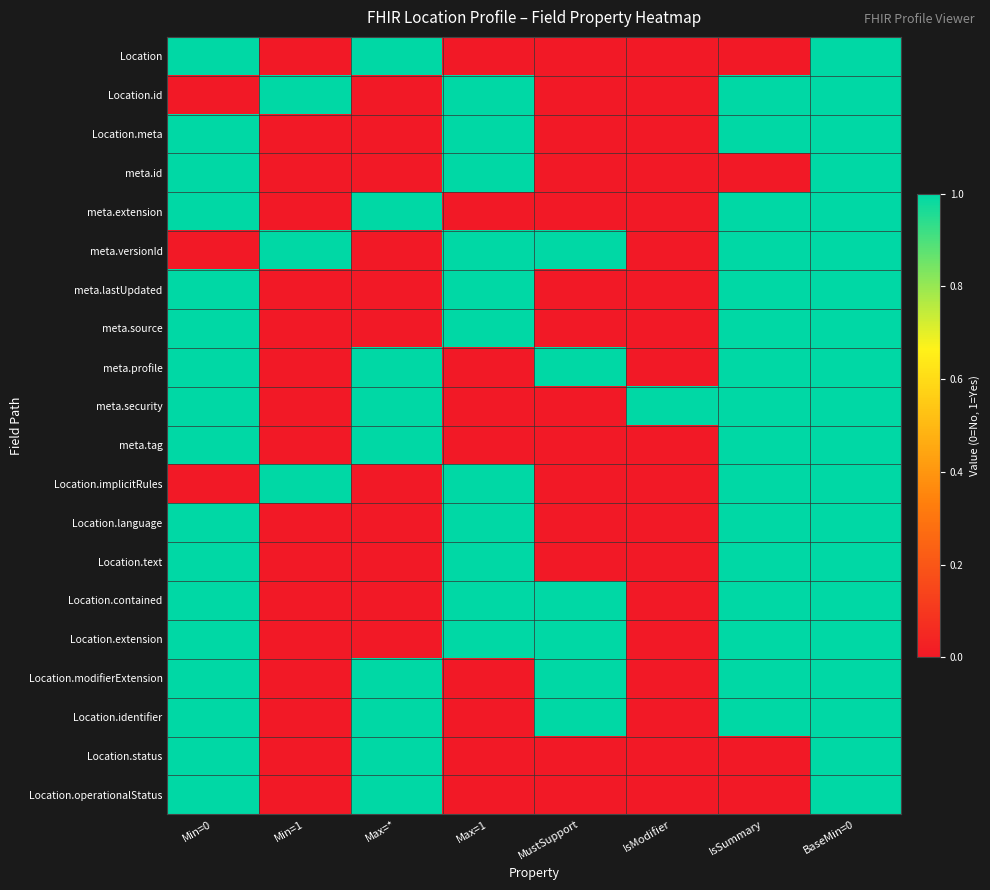

Reading right to left, list all the values displayed in this chart.

Location: BaseMin=0=1	IsSummary=0	IsModifier=0	MustSupport=0	Max=1=0	Max=*=1	Min=1=0	Min=0=1
Location.id: BaseMin=0=1	IsSummary=1	IsModifier=0	MustSupport=0	Max=1=1	Max=*=0	Min=1=1	Min=0=0
Location.meta: BaseMin=0=1	IsSummary=1	IsModifier=0	MustSupport=0	Max=1=1	Max=*=0	Min=1=0	Min=0=1
meta.id: BaseMin=0=1	IsSummary=0	IsModifier=0	MustSupport=0	Max=1=1	Max=*=0	Min=1=0	Min=0=1
meta.extension: BaseMin=0=1	IsSummary=1	IsModifier=0	MustSupport=0	Max=1=0	Max=*=1	Min=1=0	Min=0=1
meta.versionId: BaseMin=0=1	IsSummary=1	IsModifier=0	MustSupport=1	Max=1=1	Max=*=0	Min=1=1	Min=0=0
meta.lastUpdated: BaseMin=0=1	IsSummary=1	IsModifier=0	MustSupport=0	Max=1=1	Max=*=0	Min=1=0	Min=0=1
meta.source: BaseMin=0=1	IsSummary=1	IsModifier=0	MustSupport=0	Max=1=1	Max=*=0	Min=1=0	Min=0=1
meta.profile: BaseMin=0=1	IsSummary=1	IsModifier=0	MustSupport=1	Max=1=0	Max=*=1	Min=1=0	Min=0=1
meta.security: BaseMin=0=1	IsSummary=1	IsModifier=1	MustSupport=0	Max=1=0	Max=*=1	Min=1=0	Min=0=1
meta.tag: BaseMin=0=1	IsSummary=1	IsModifier=0	MustSupport=0	Max=1=0	Max=*=1	Min=1=0	Min=0=1
Location.implicitRules: BaseMin=0=1	IsSummary=1	IsModifier=0	MustSupport=0	Max=1=1	Max=*=0	Min=1=1	Min=0=0
Location.language: BaseMin=0=1	IsSummary=1	IsModifier=0	MustSupport=0	Max=1=1	Max=*=0	Min=1=0	Min=0=1
Location.text: BaseMin=0=1	IsSummary=1	IsModifier=0	MustSupport=0	Max=1=1	Max=*=0	Min=1=0	Min=0=1
Location.contained: BaseMin=0=1	IsSummary=1	IsModifier=0	MustSupport=1	Max=1=1	Max=*=0	Min=1=0	Min=0=1
Location.extension: BaseMin=0=1	IsSummary=1	IsModifier=0	MustSupport=1	Max=1=1	Max=*=0	Min=1=0	Min=0=1
Location.modifierExtension: BaseMin=0=1	IsSummary=1	IsModifier=0	MustSupport=1	Max=1=0	Max=*=1	Min=1=0	Min=0=1
Location.identifier: BaseMin=0=1	IsSummary=1	IsModifier=0	MustSupport=1	Max=1=0	Max=*=1	Min=1=0	Min=0=1
Location.status: BaseMin=0=1	IsSummary=0	IsModifier=0	MustSupport=0	Max=1=0	Max=*=1	Min=1=0	Min=0=1
Location.operationalStatus: BaseMin=0=1	IsSummary=0	IsModifier=0	MustSupport=0	Max=1=0	Max=*=1	Min=1=0	Min=0=1